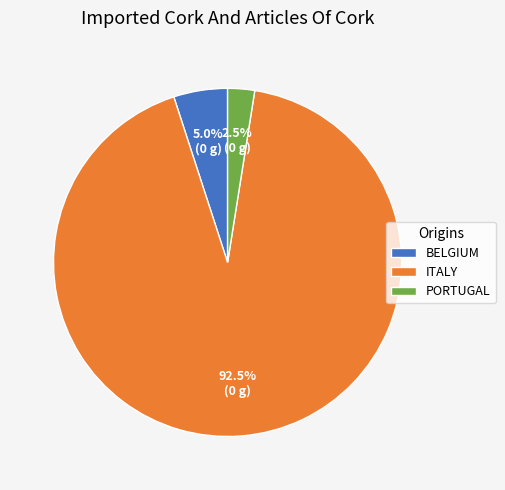

Rank the categories by value from lowest to highest.

PORTUGAL, BELGIUM, ITALY